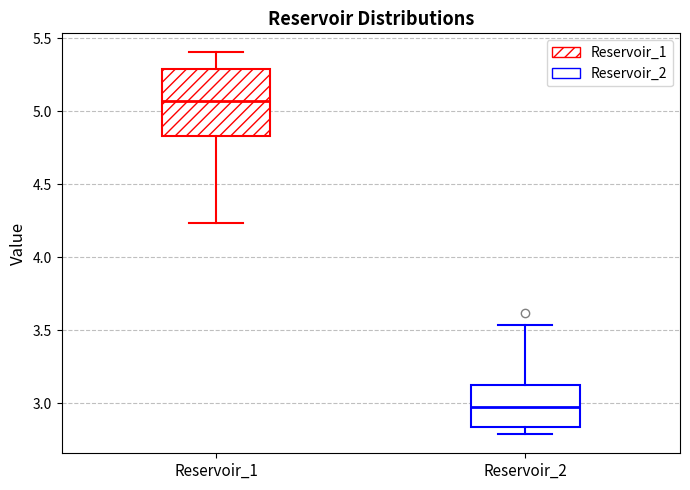

Reading left to right, transcribe this box plot: for each box, give where its median line is, the range the box spans, and where its two whiskers end, as read against the y-axis. The values are not printed on the chart, so give them approximately, as read against the axis.

Reservoir_1: median 5.05, box 4.85 to 5.30, whiskers 4.25 to 5.40
Reservoir_2: median 3.00, box 2.85 to 3.15, whiskers 2.80 to 3.55